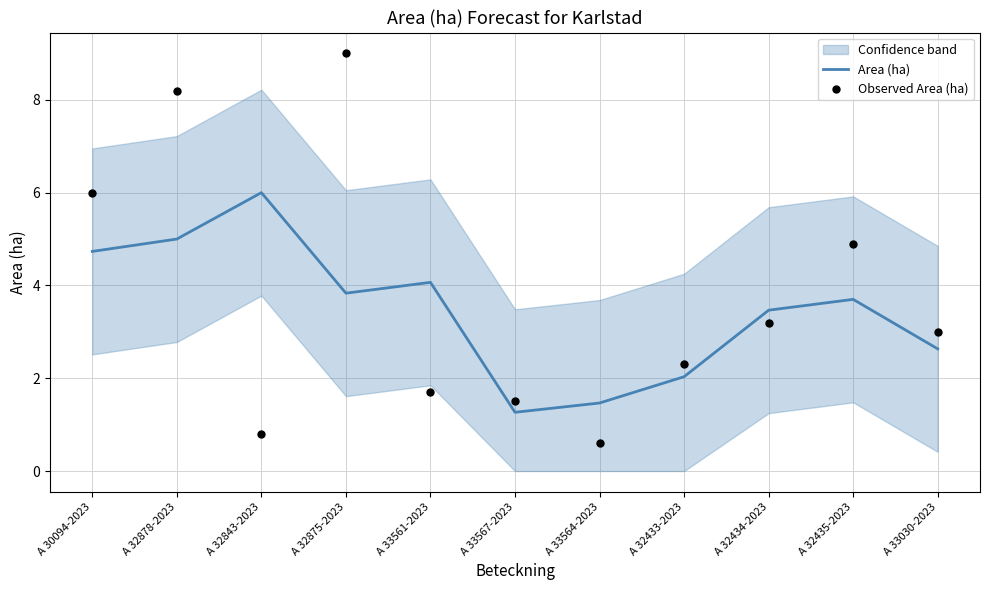

At which category is the sum across all series the highest?

A 32878-2023